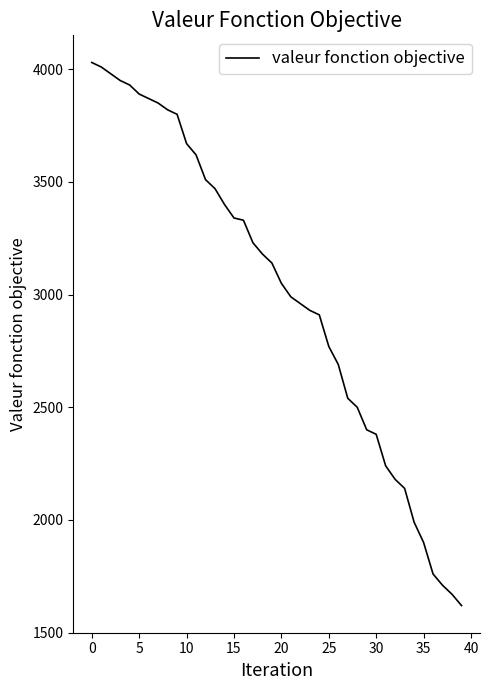

What is the difference between the maximum and minimum values?

2410